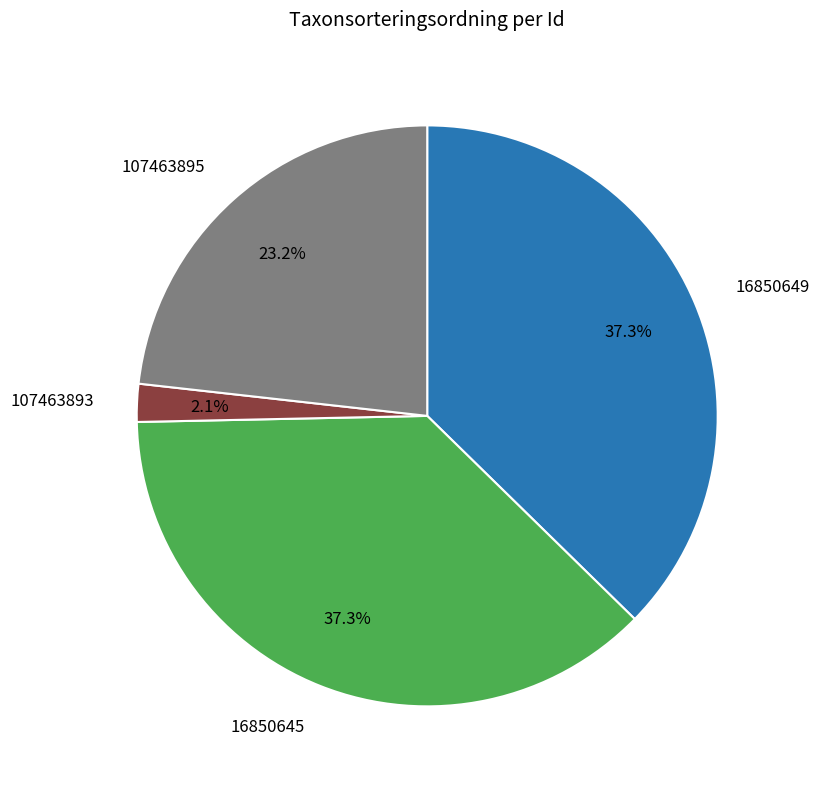

How many slices are in this pie chart?

4